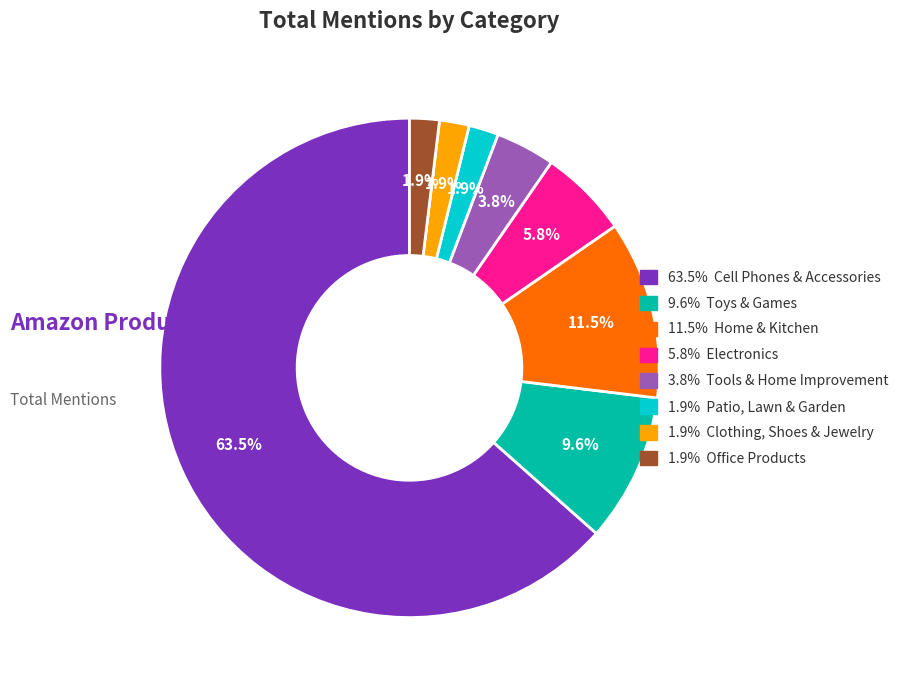

Does any single category account for the majority?

Yes